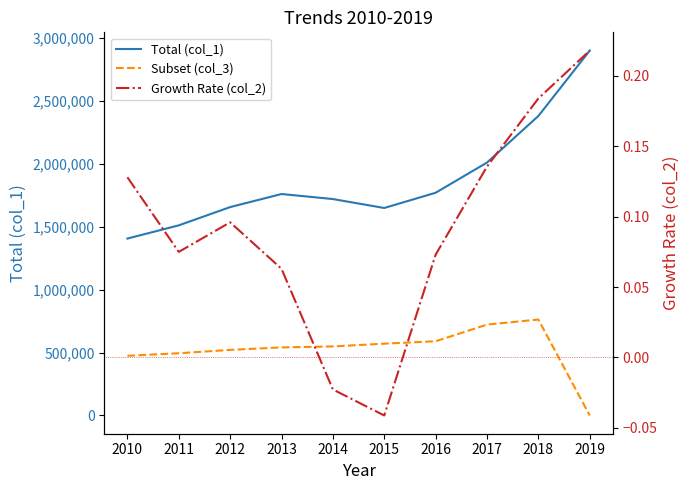

Which category has the highest value across all series?

2019